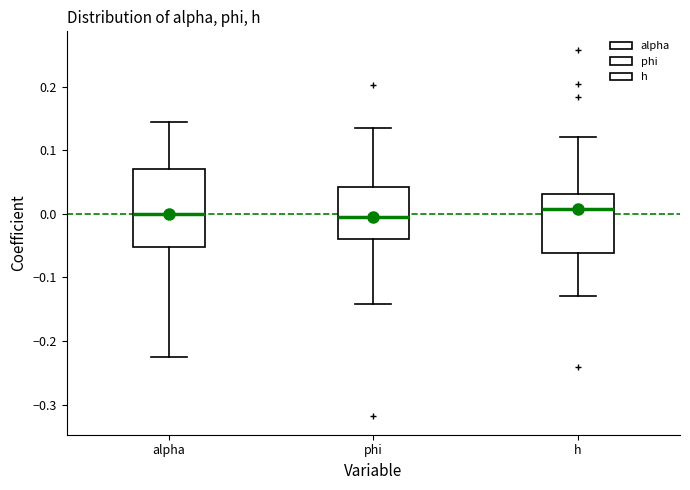

Reading left to right, read every box against the y-axis: the position of its median line, the range the box covers, and the ends of its whiskers. The values are not printed on the chart, so give them approximately, as read against the axis.

alpha: median 0.00, box -0.05 to 0.07, whiskers -0.23 to 0.15
phi: median 0.00, box -0.04 to 0.04, whiskers -0.14 to 0.13
h: median 0.01, box -0.06 to 0.03, whiskers -0.13 to 0.12